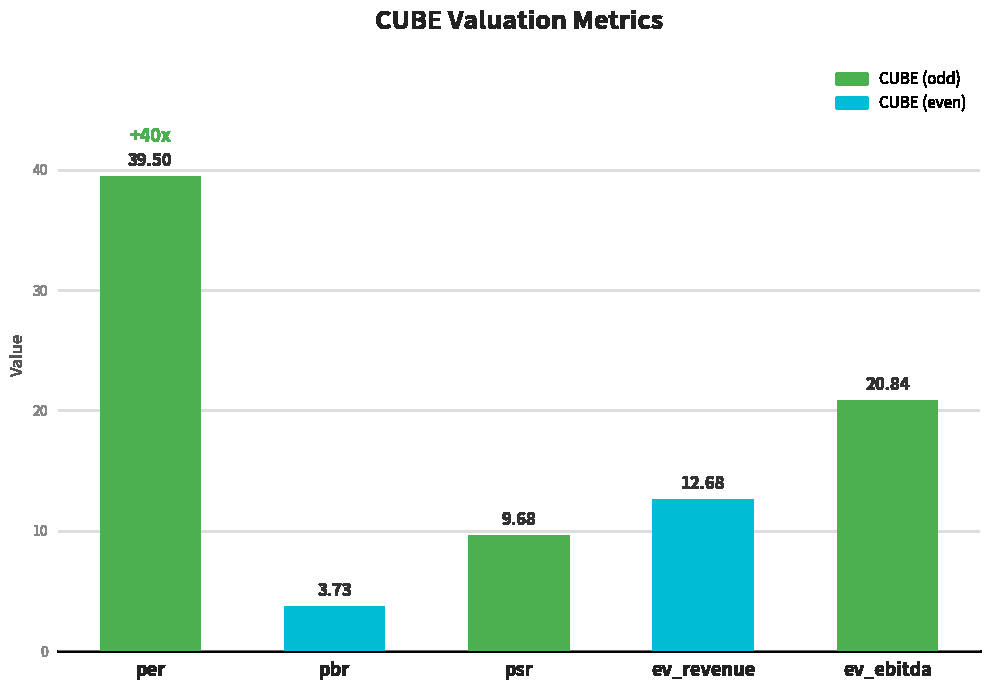

True or false: the data shows 17.6 at per.

False